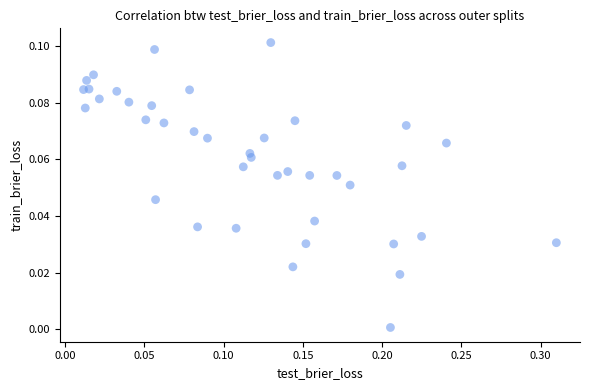

What is the range of X values (max minus min)?

0.3